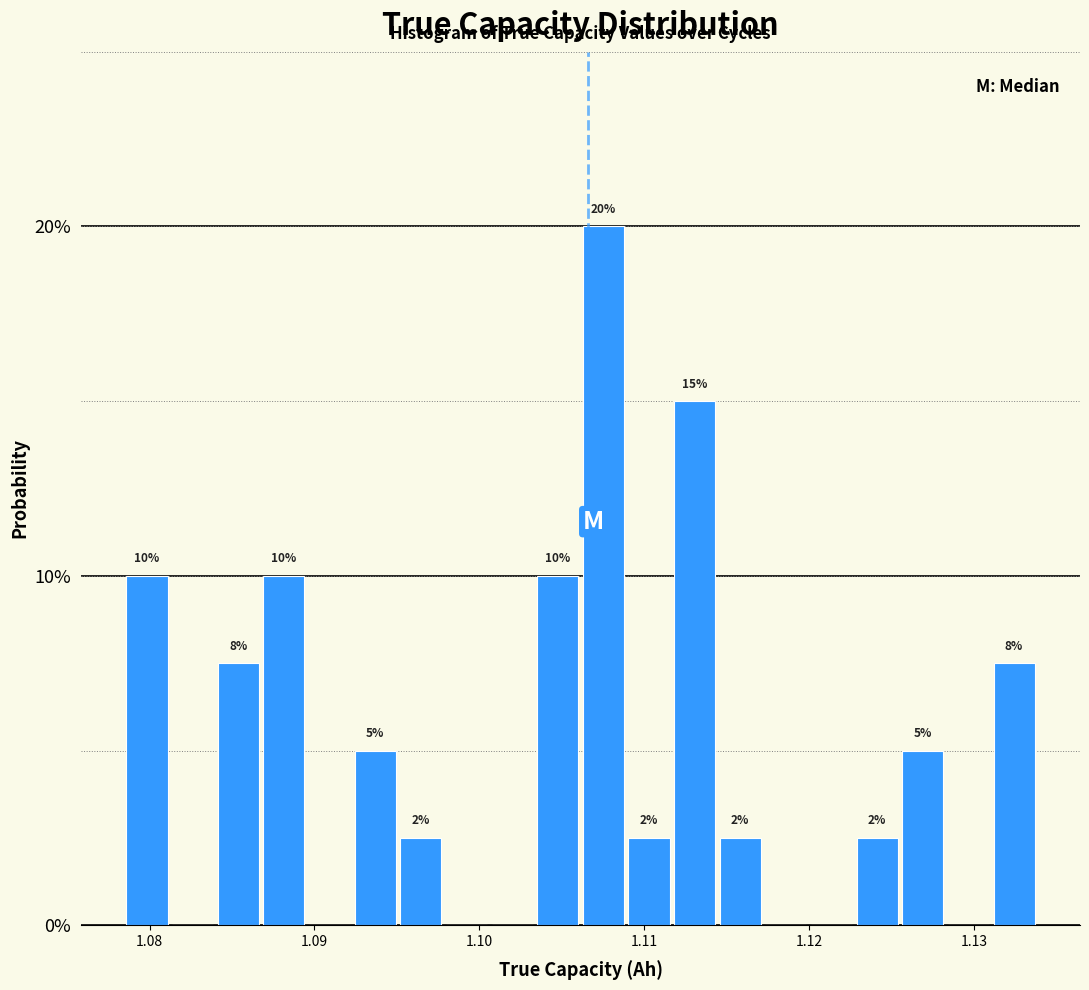

Read against the x-axis, roughly where is the centre of the tallest bar?

1.108